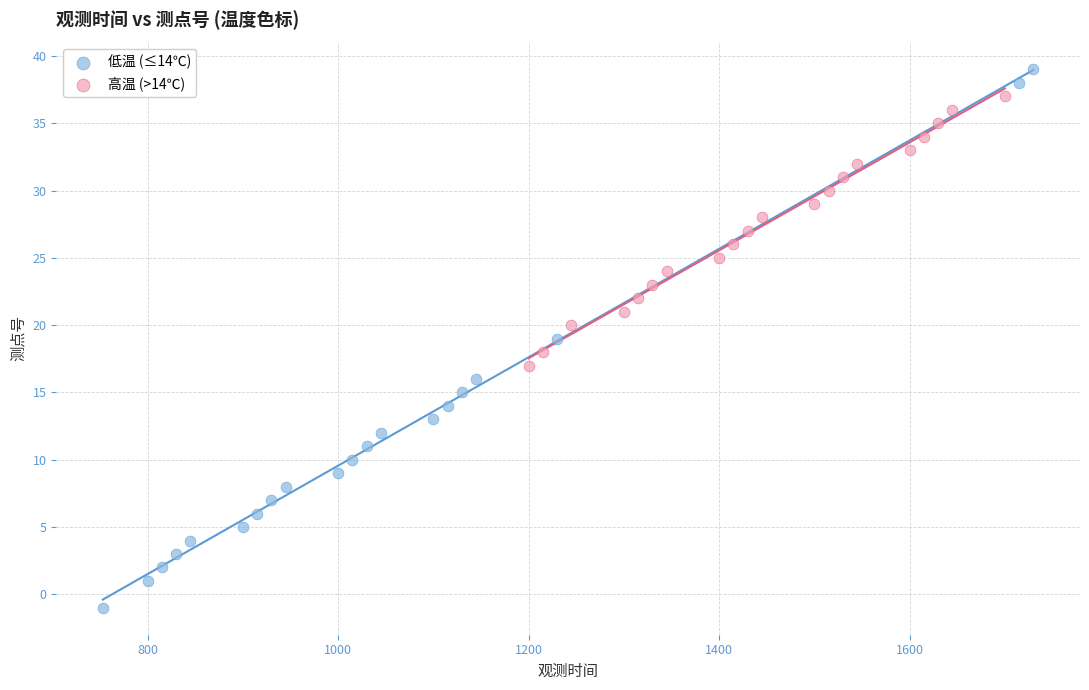

Which series contains the highest Y value?

低温 (≤14℃)